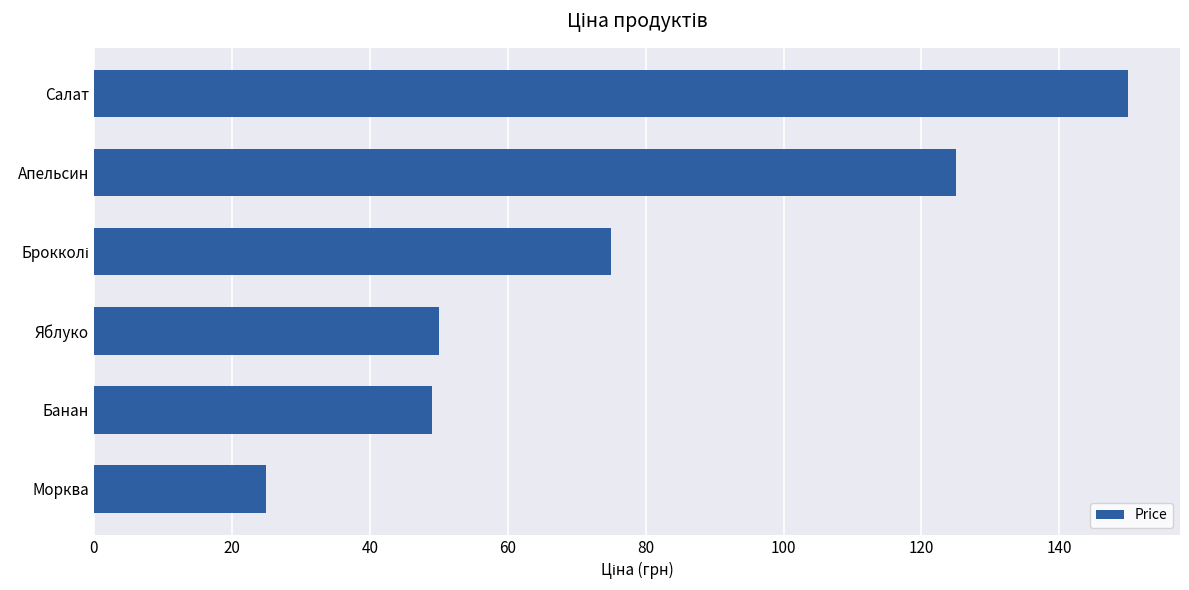

What is the change in value from Морква to Банан?

+24